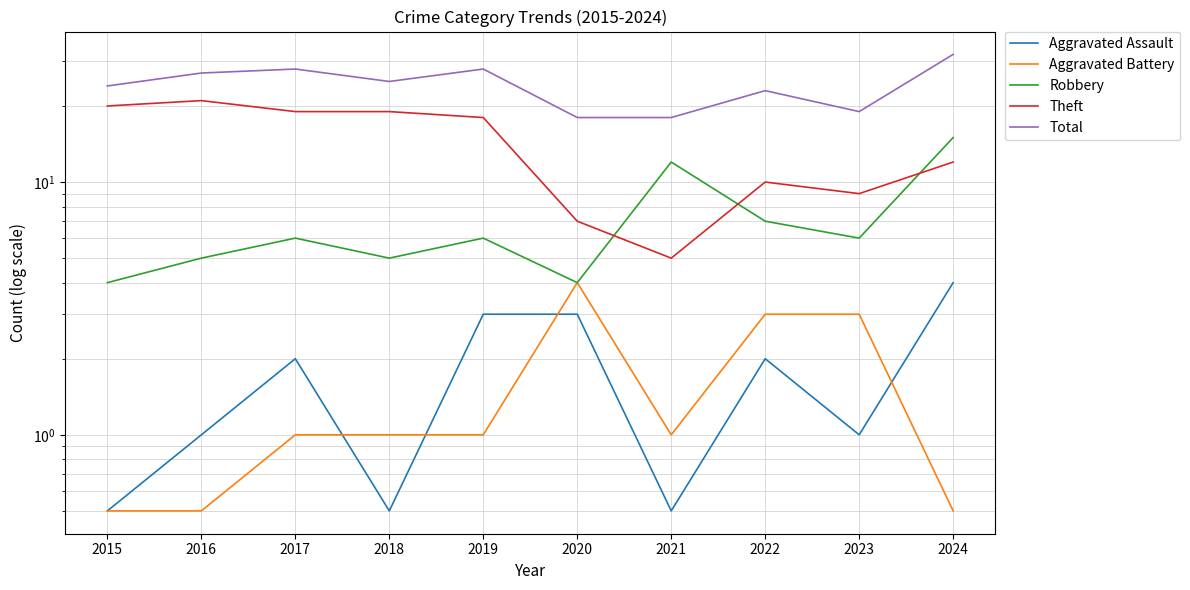

What are all the series names shown in the legend?

Aggravated Assault, Aggravated Battery, Robbery, Theft, Total